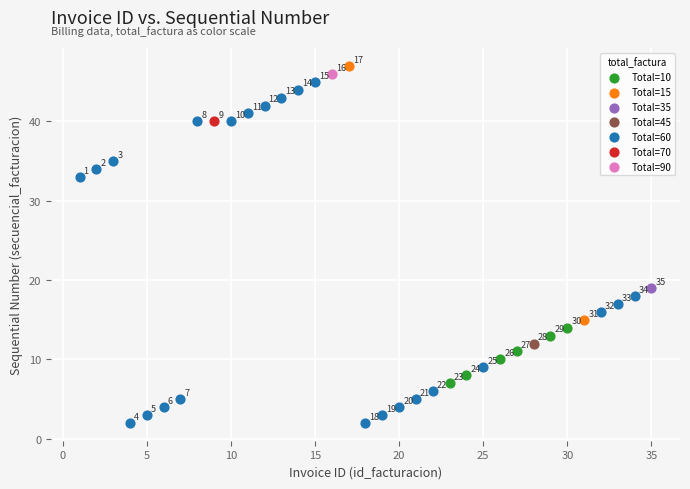

What are all the series names shown in the legend?

Total=10, Total=15, Total=35, Total=45, Total=60, Total=70, Total=90